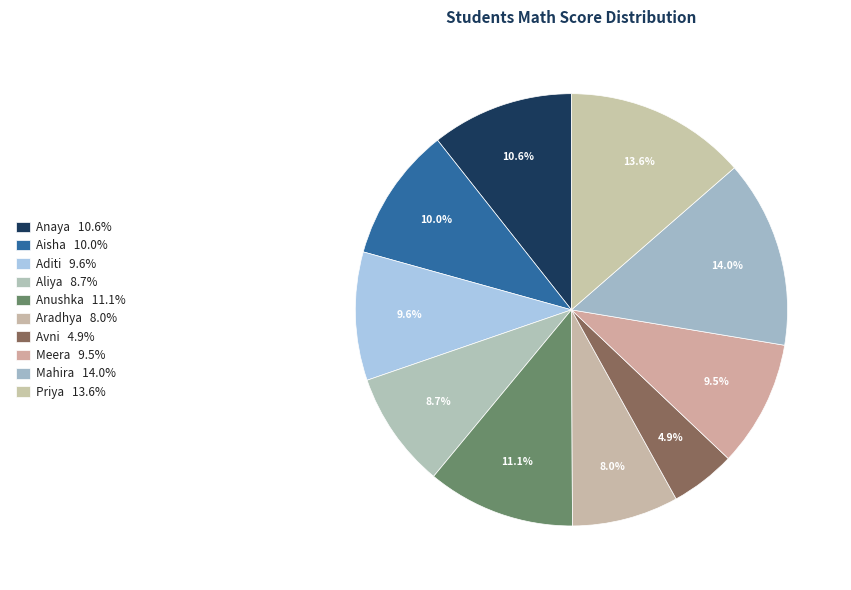

How many segments does this pie chart have?

10